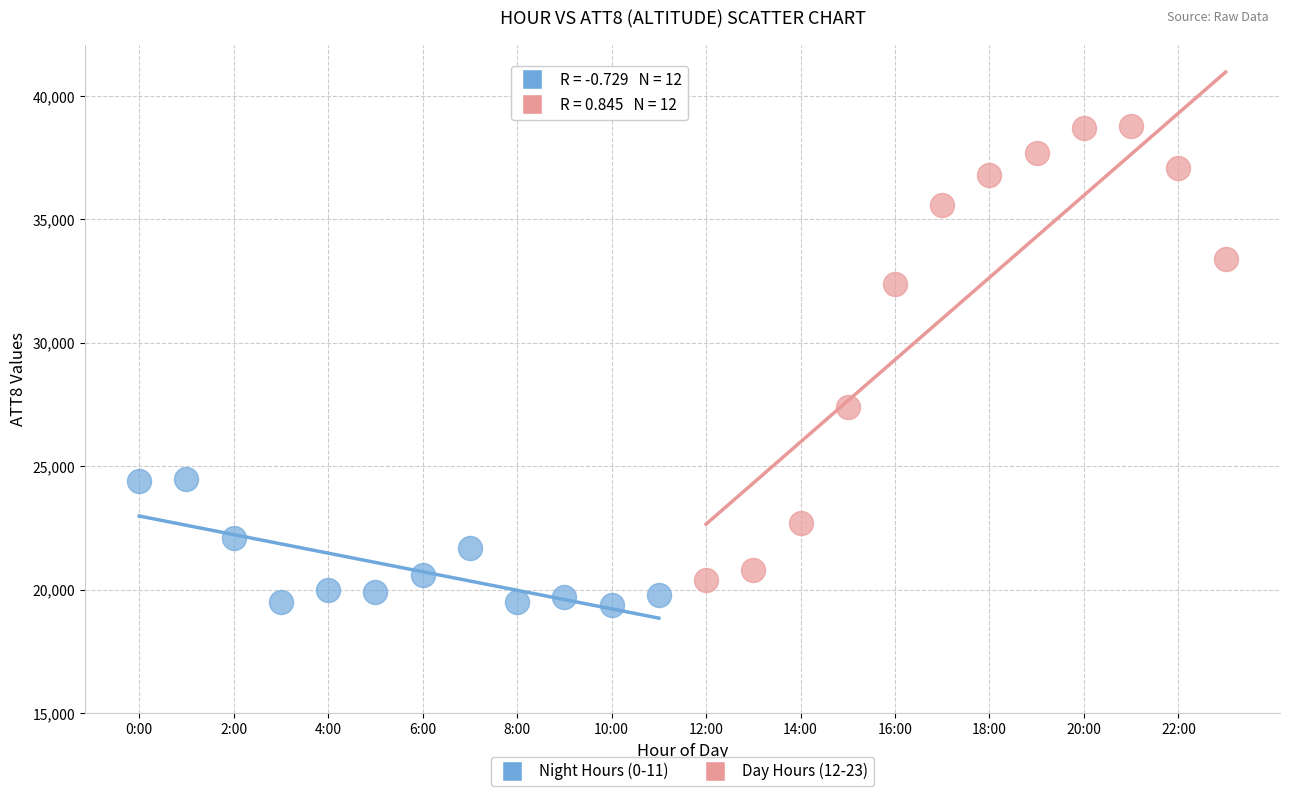

What are all the series names shown in the legend?

Night Hours (0-11), Day Hours (12-23)